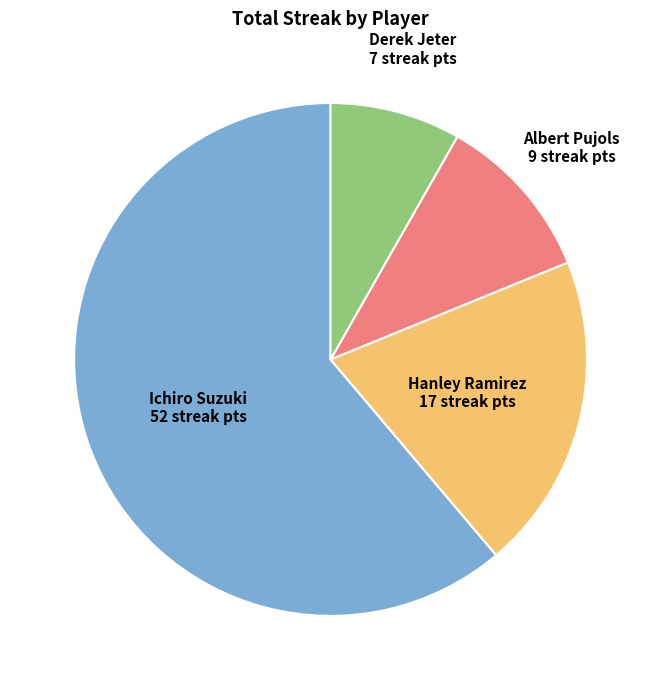

Is it true that Ichiro Suzuki is 61% of the pie?

True